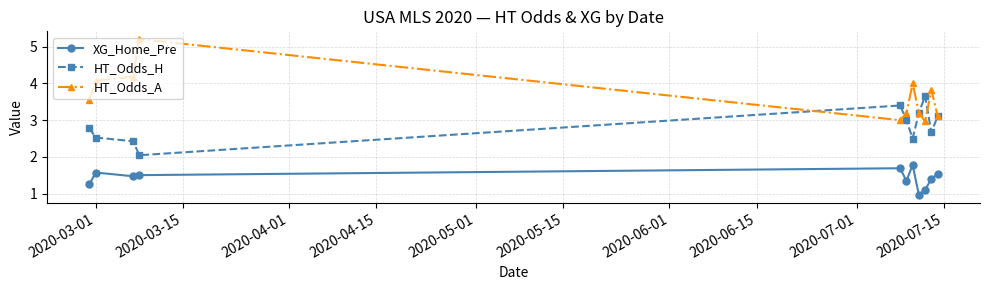

Does the chart display data point markers on the line(s)?

Yes